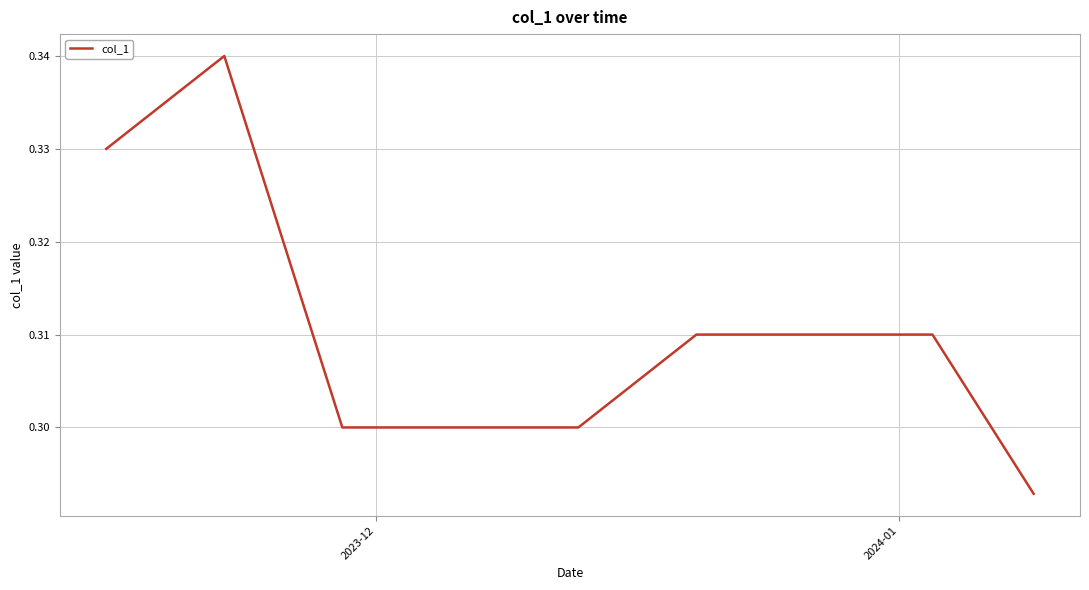

Does the chart display data point markers on the line(s)?

No